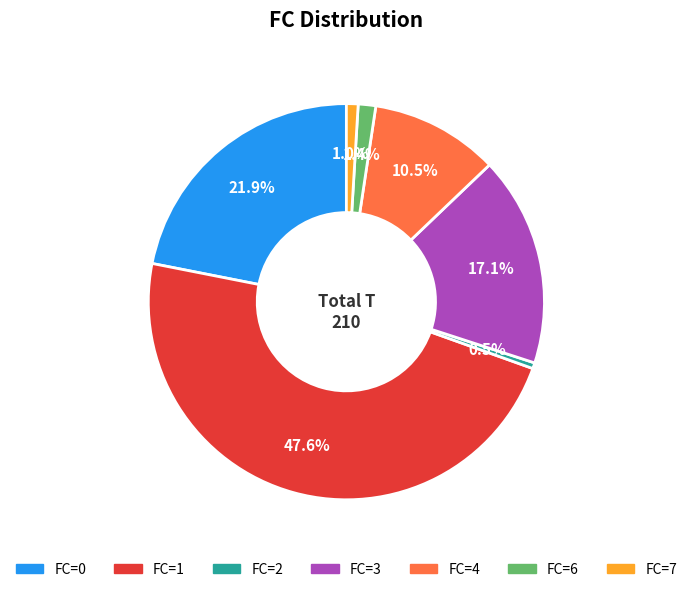

Does any single category account for the majority?

No